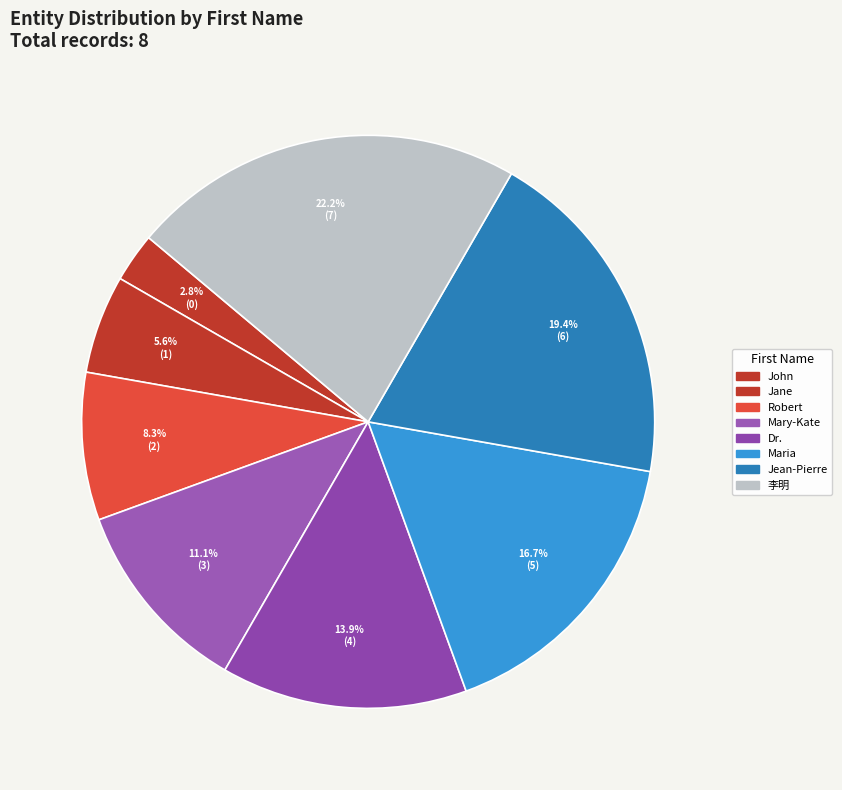

The Jean-Pierre slice represents 36% of the pie. True or false?

False